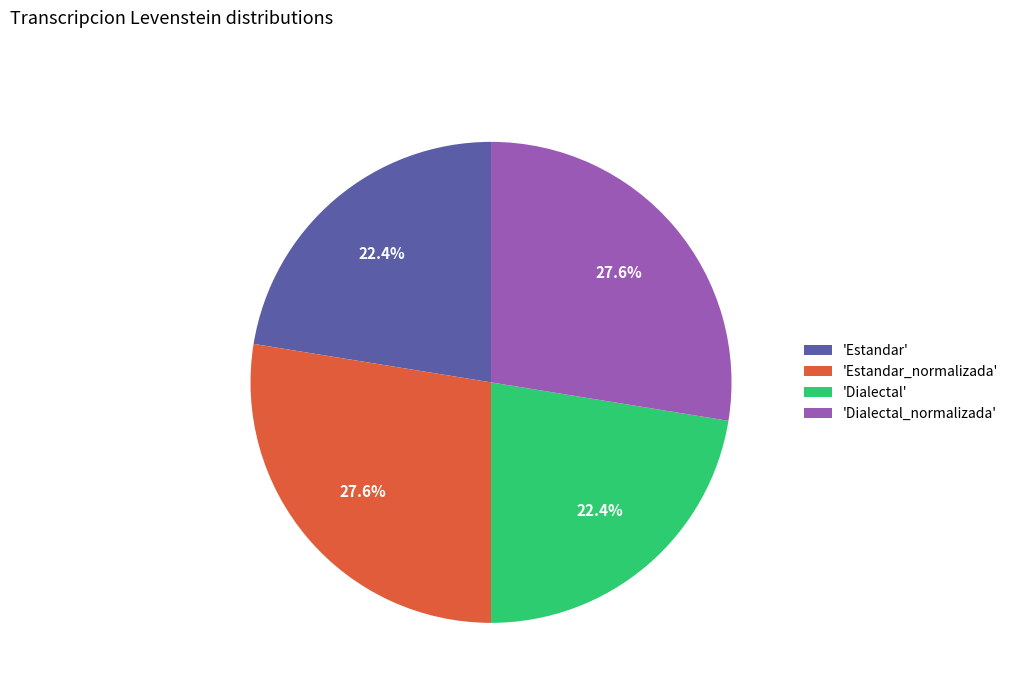

Combined, do 'Dialectal_normalizada' and 'Estandar_normalizada' account for over 50%?

Yes